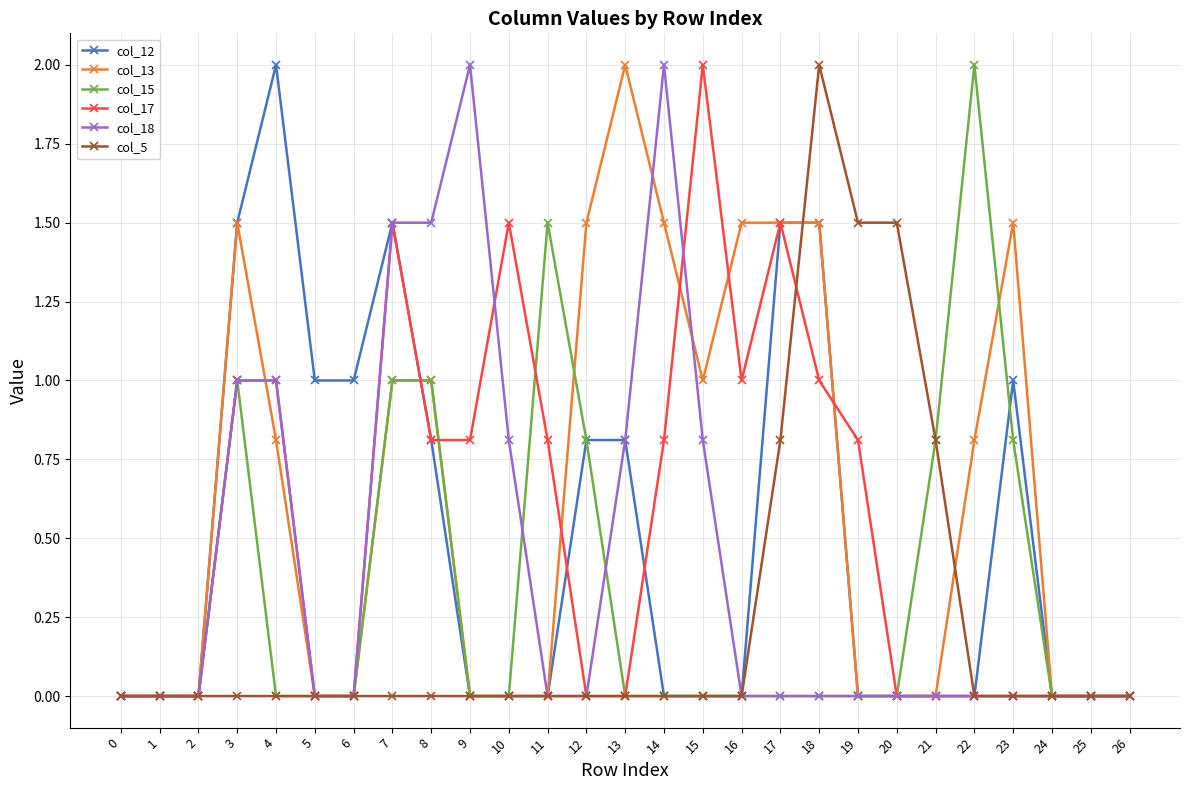

Between 9 and 25, which series saw the biggest shift?

col_18